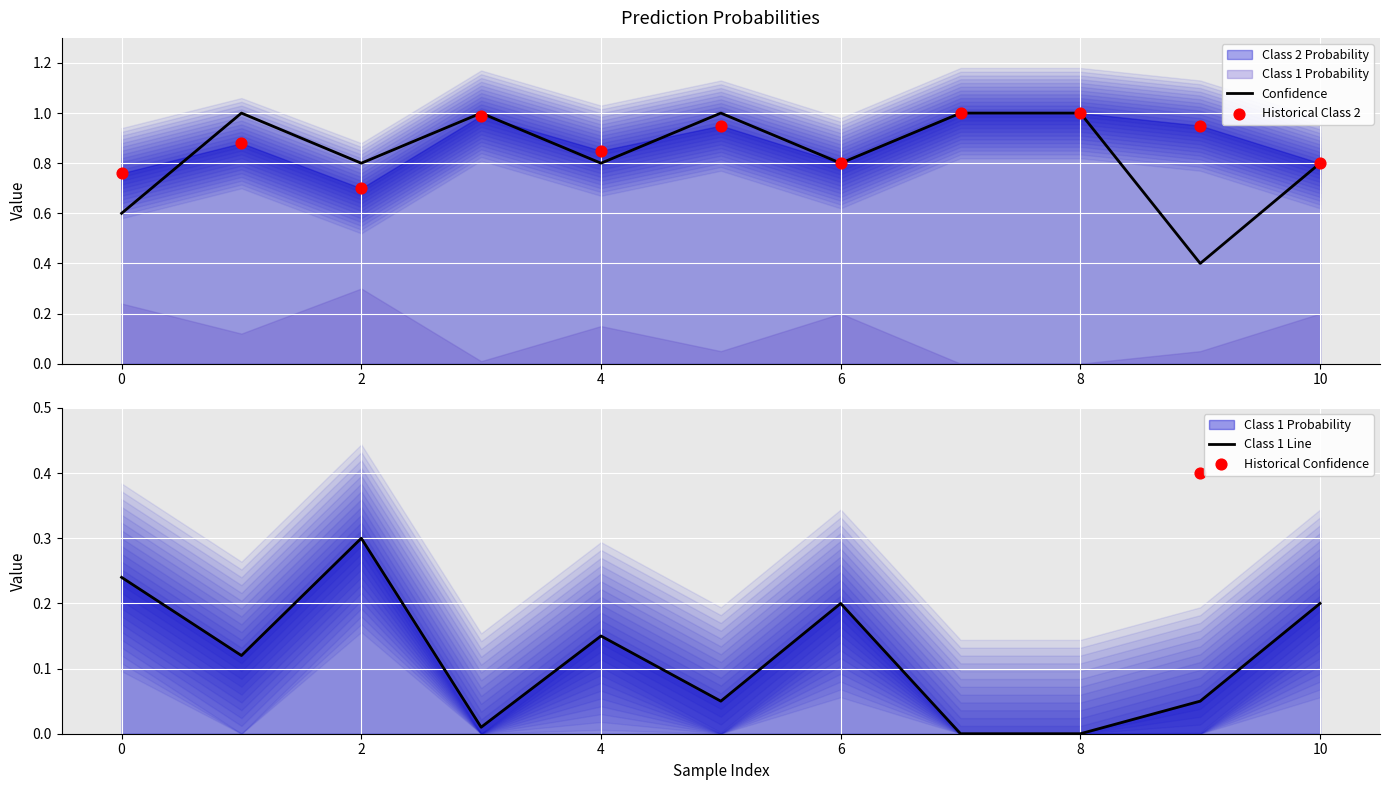

Is it true that Confidence equals 0.8 at 10?

True